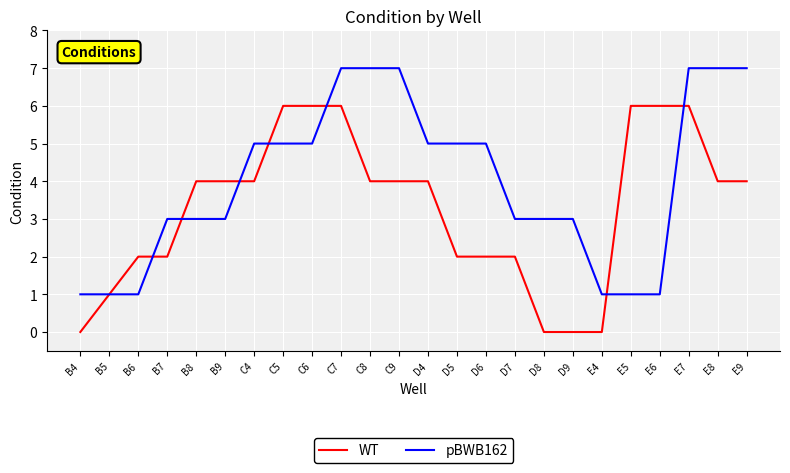

What is the maximum value shown in the chart?

7